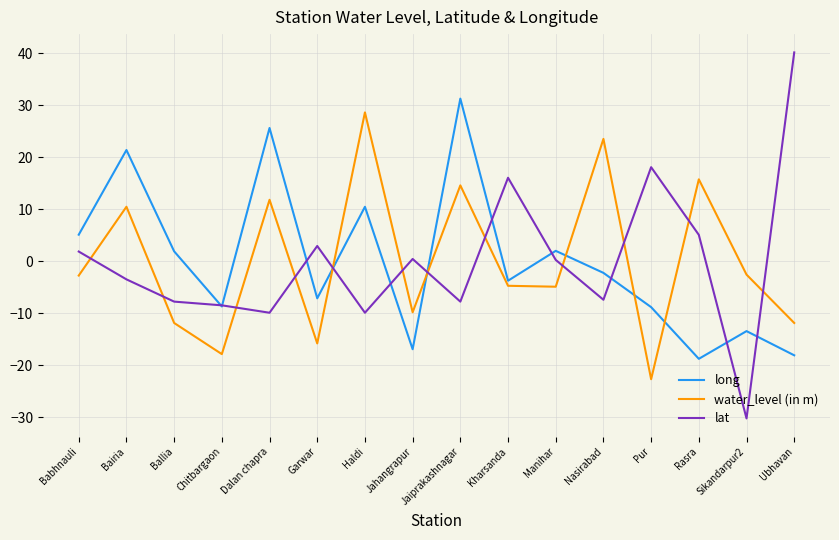

How many times do water_level (in m) and lat cross each other?

12